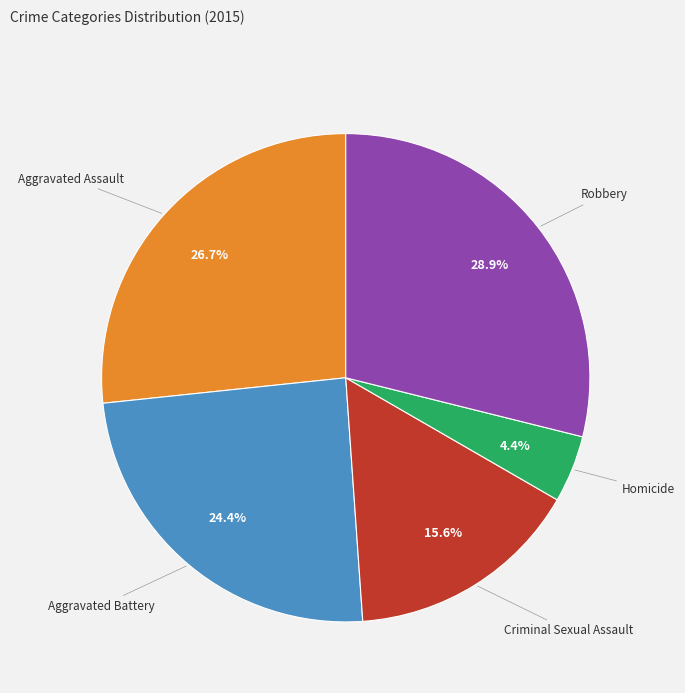

To the nearest percent, what is the difference between the largest and smallest slice percentages?

24%